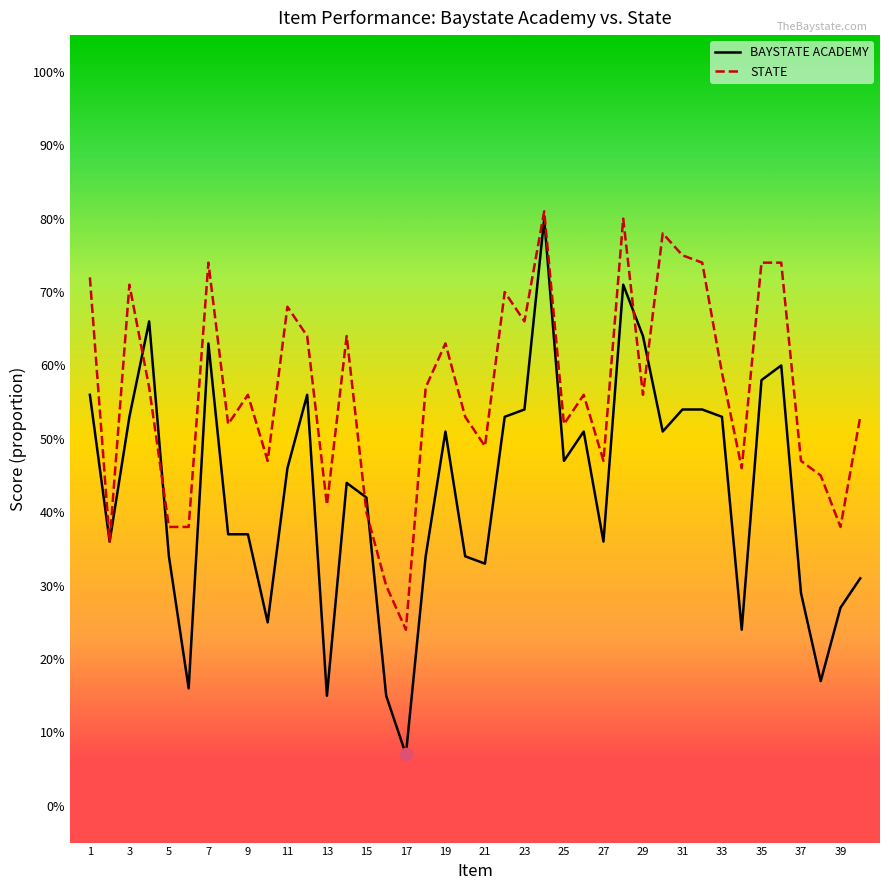

What are all the series names shown in the legend?

BAYSTATE ACADEMY, STATE